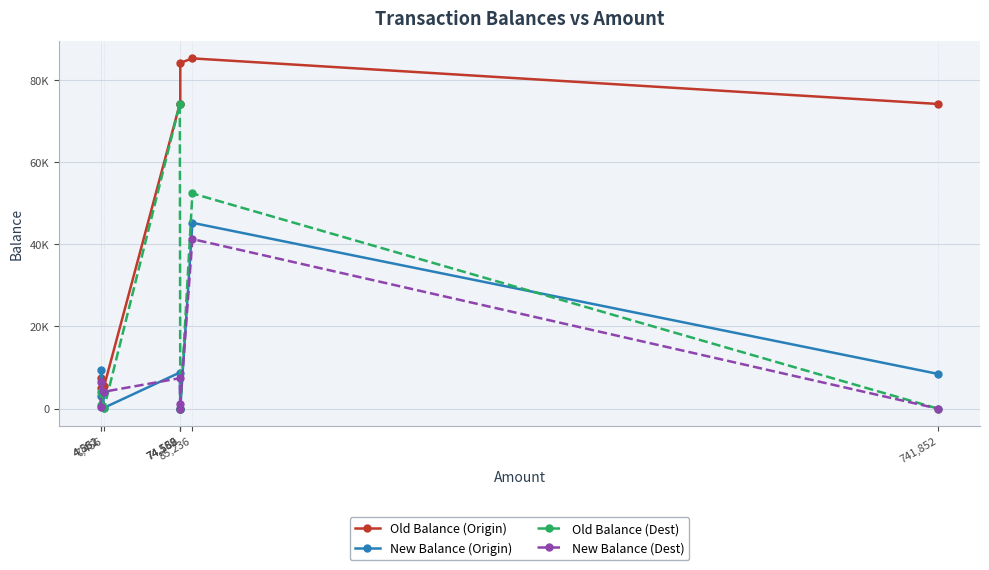

Does the chart have visible grid lines?

Yes